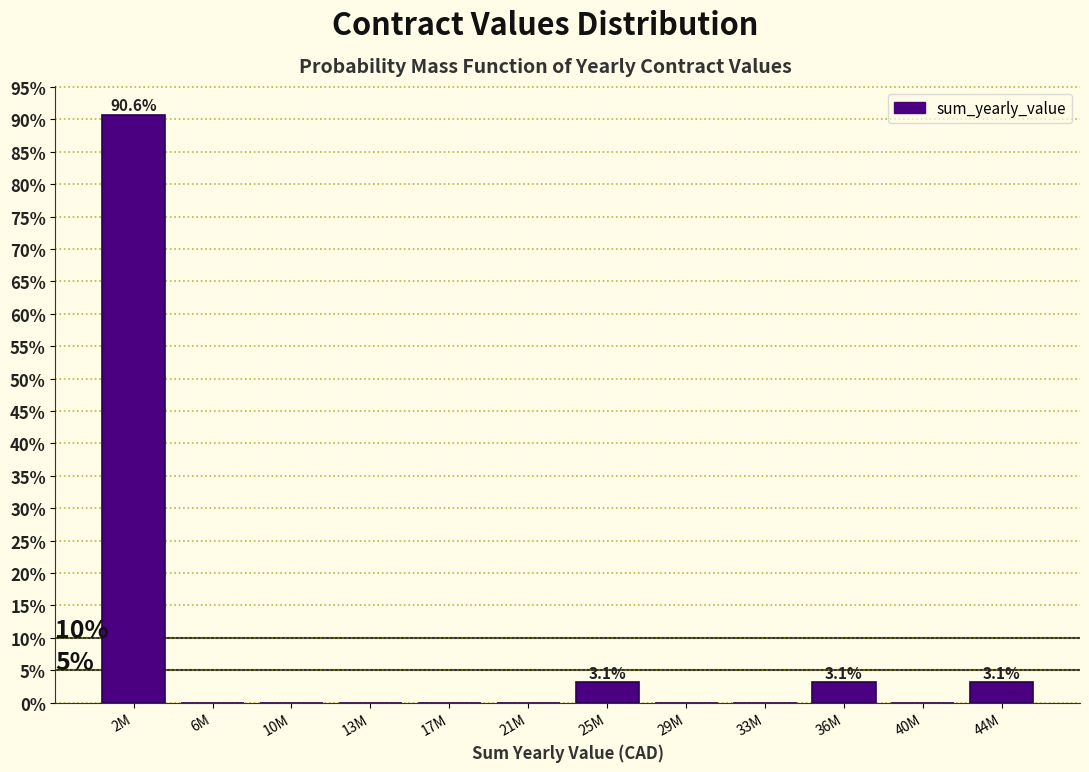

Reading right to left, what are all the values shown in this chart?

44M=3.1	40M=0.0	36M=3.1	33M=0.0	29M=0.0	25M=3.1	21M=0.0	17M=0.0	13M=0.0	10M=0.0	6M=0.0	2M=90.6